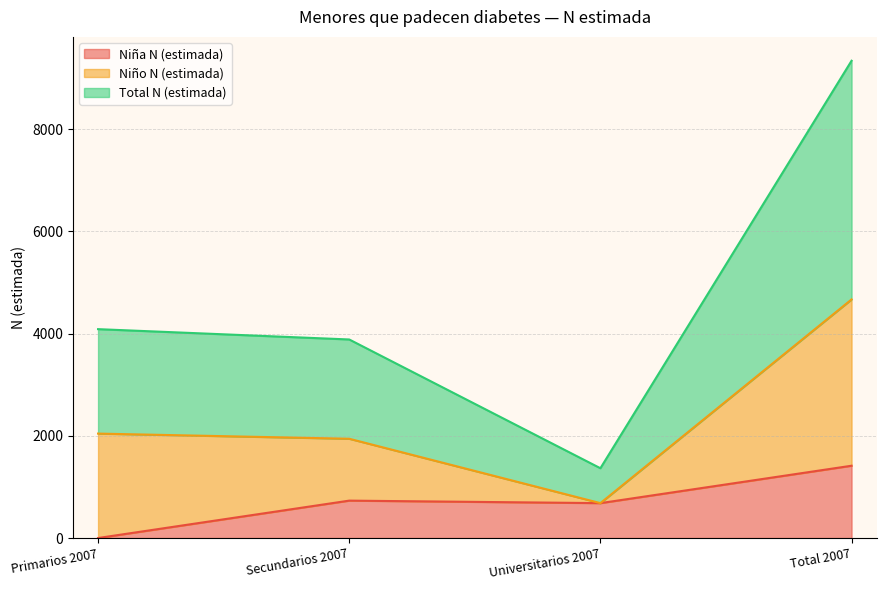

Reading right to left, what are the values for Niña N (estimada)?

Total 2007=1415	Universitarios 2007=683	Secundarios 2007=732	Primarios 2007=0